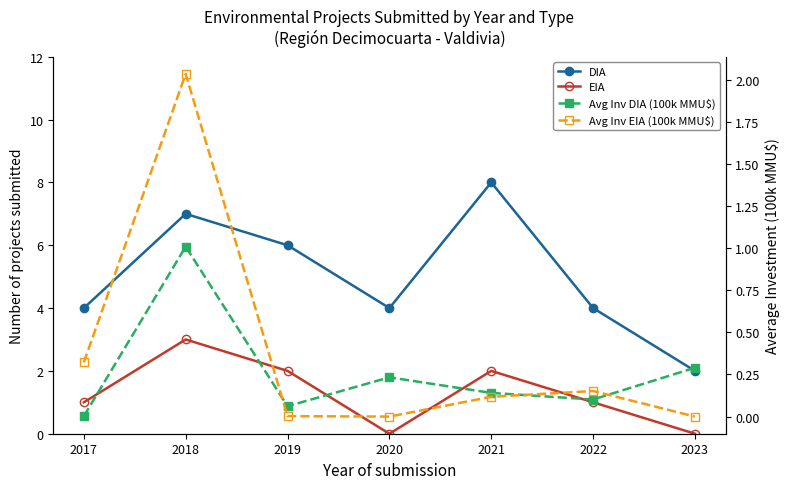

How many DIA values are between 4 and 7?

5